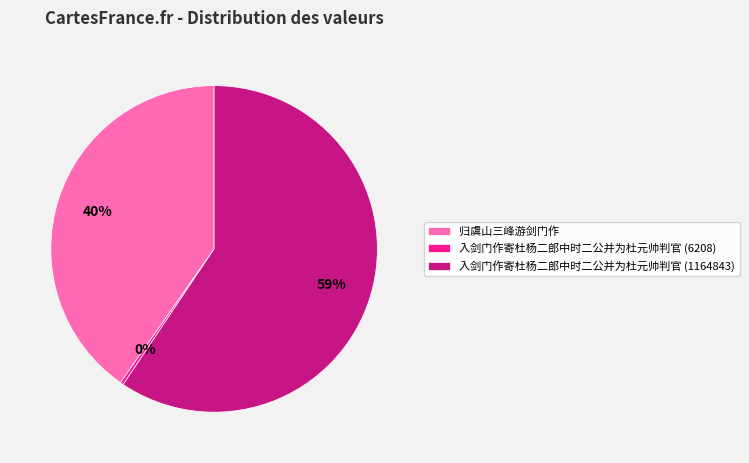

Which slice represents more than half of the pie?

入剑门作寄杜杨二郎中时二公并为杜元帅判官 (1164843)